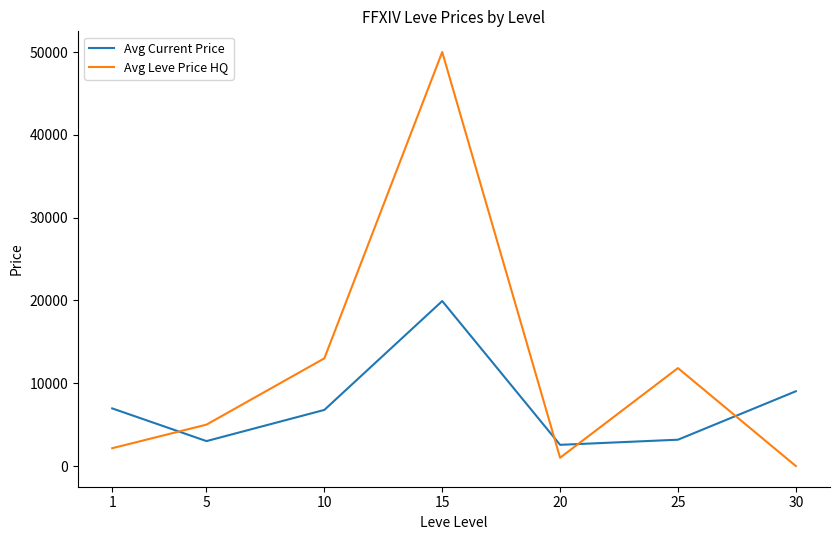

Which series changed the most between 20 and 25?

Avg Leve Price HQ